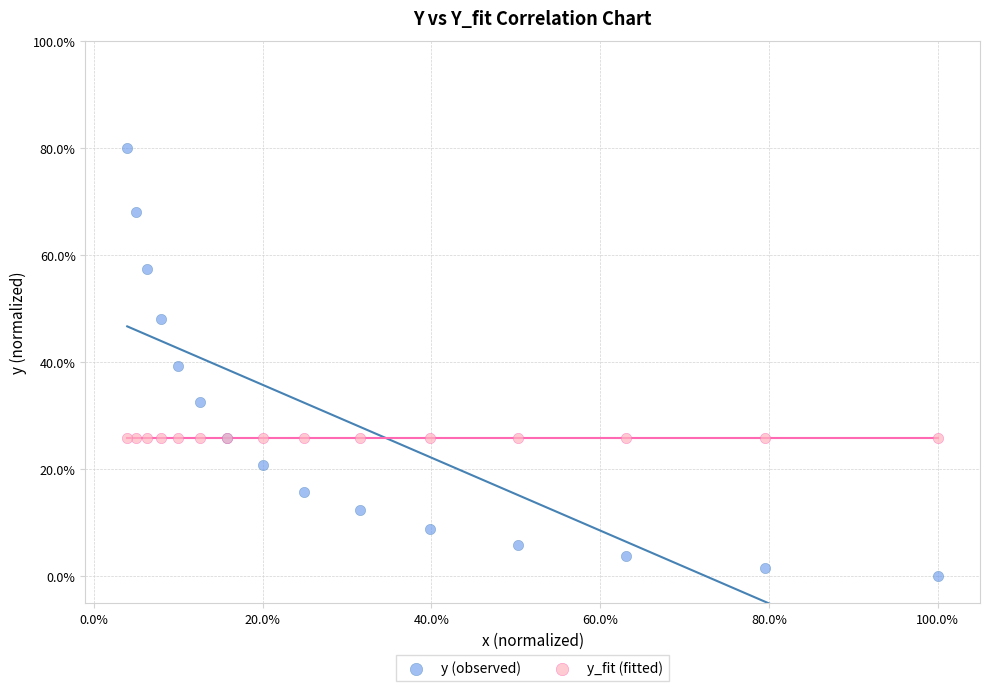

Which series reaches the minimum Y coordinate?

y (observed)